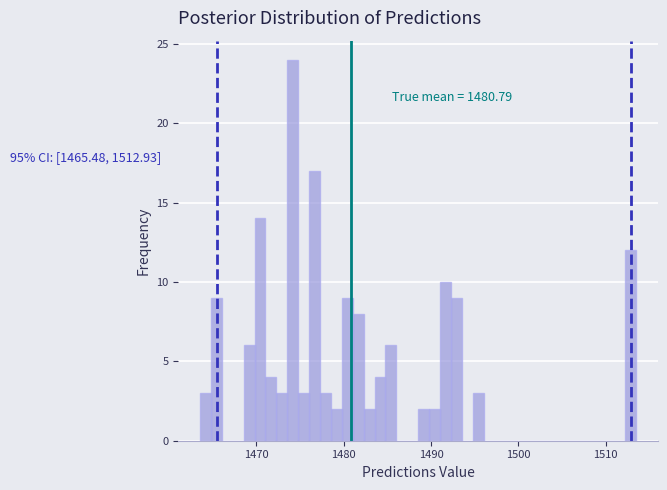

Read against the x-axis, roughly where is the centre of the tallest bar?

1474